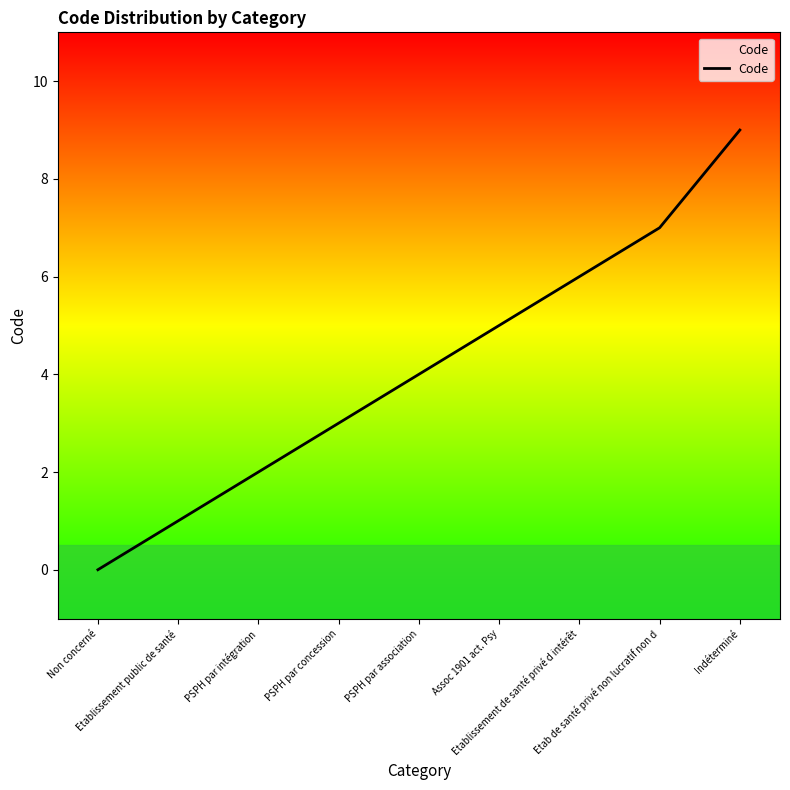

Approximately how many times larger is the value at Etablissement de santé privé d intérêt compared to Indéterminé?

0.7